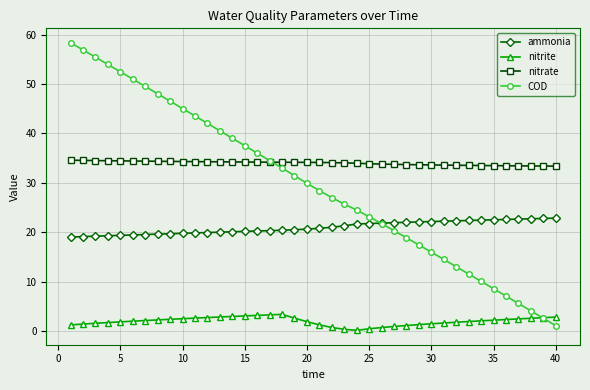

What is the value of the ammonia point at the 23rd from the left?

21.3